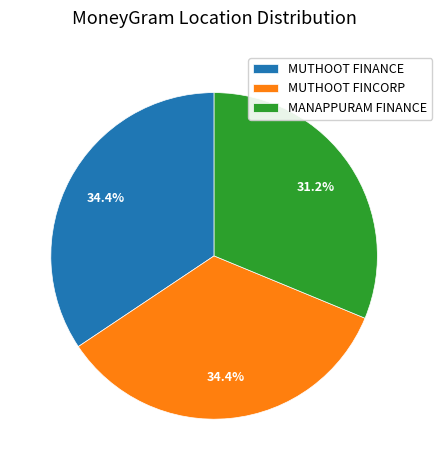

Which has a higher value, MUTHOOT FINCORP or MANAPPURAM FINANCE?

MUTHOOT FINCORP